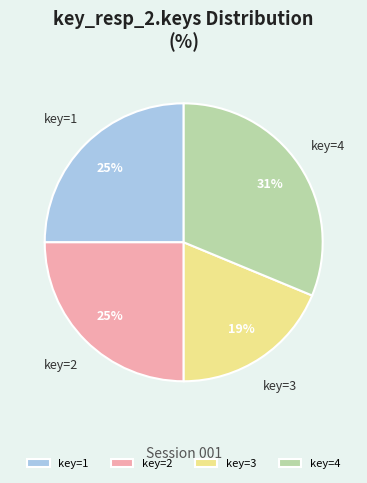

Which has a higher value, key=4 or key=2?

key=4